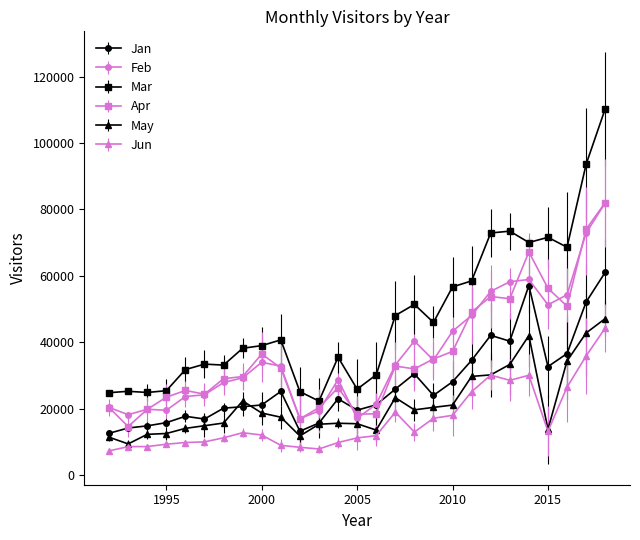

True or false: May and Mar cross at least once.

False